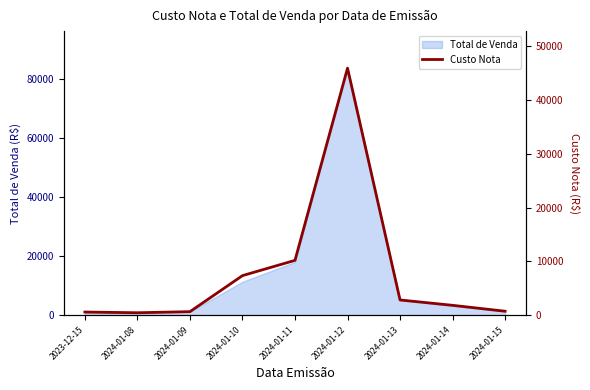

Count the number of values greater than 1821.

5